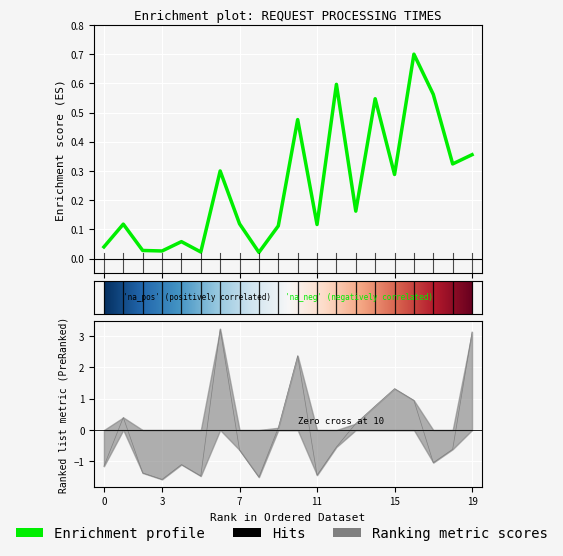

What is the smallest value displayed?

-1.6